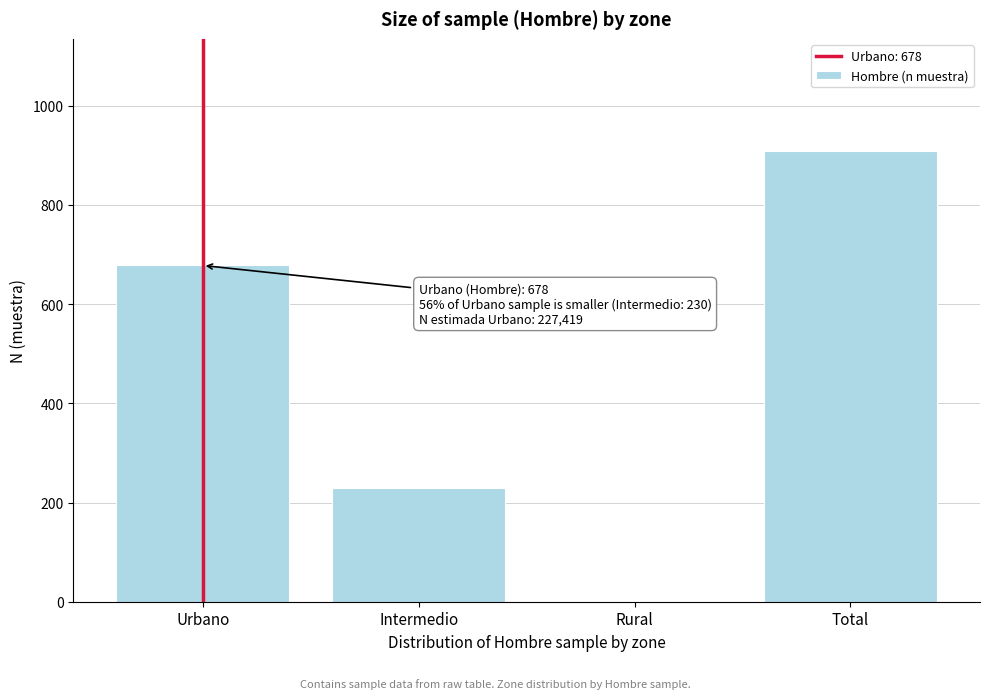

Reading left to right, what are all the values shown in this chart?

Urbano=678	Intermedio=230	Rural=0	Total=908